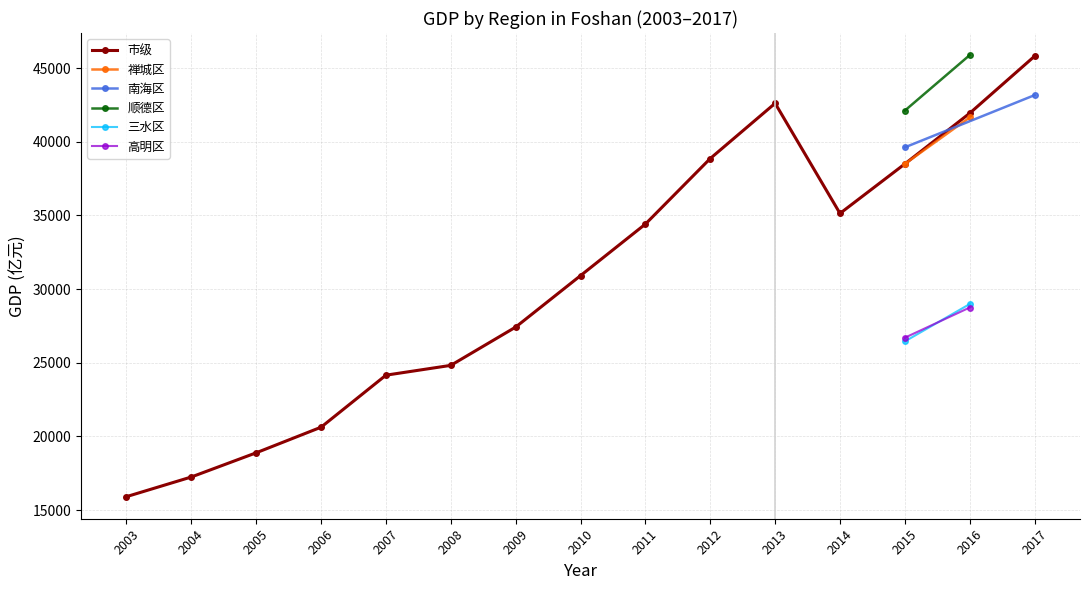

How many values in the 禅城区 series exceed 0?

2